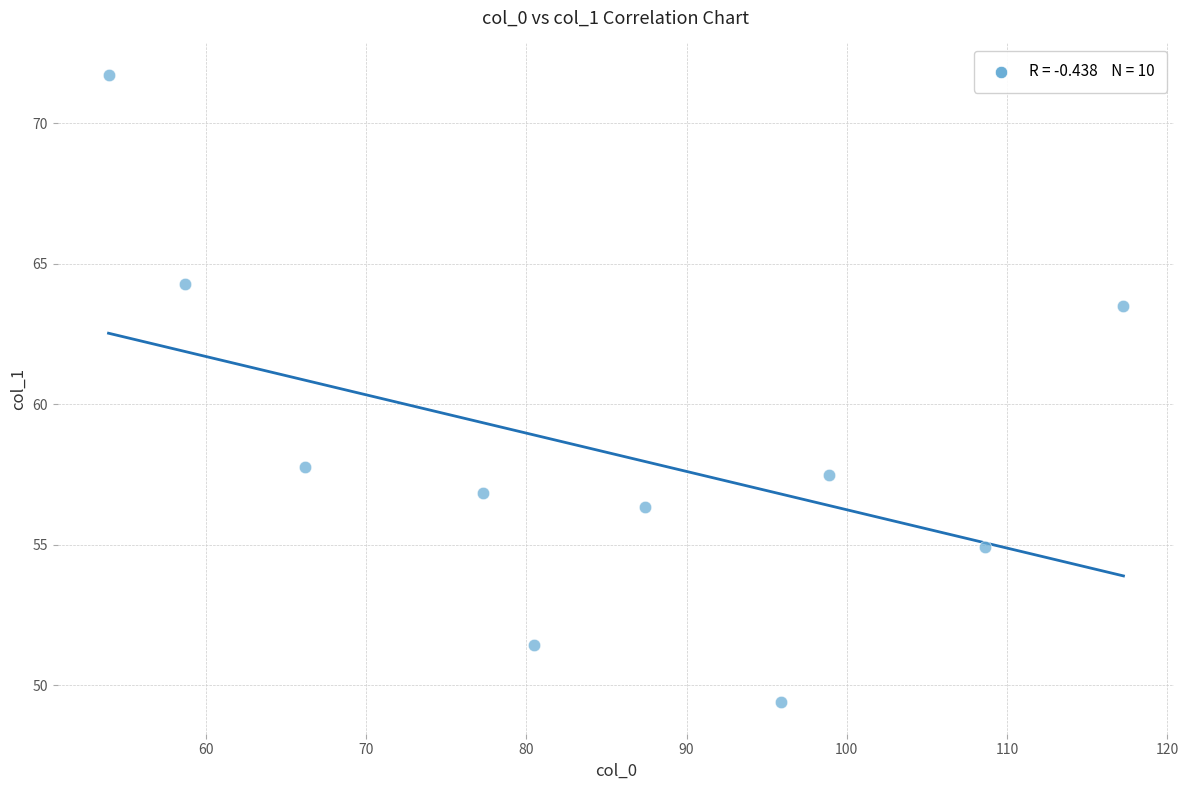

What is the range of Y values (max minus min)?

22.3